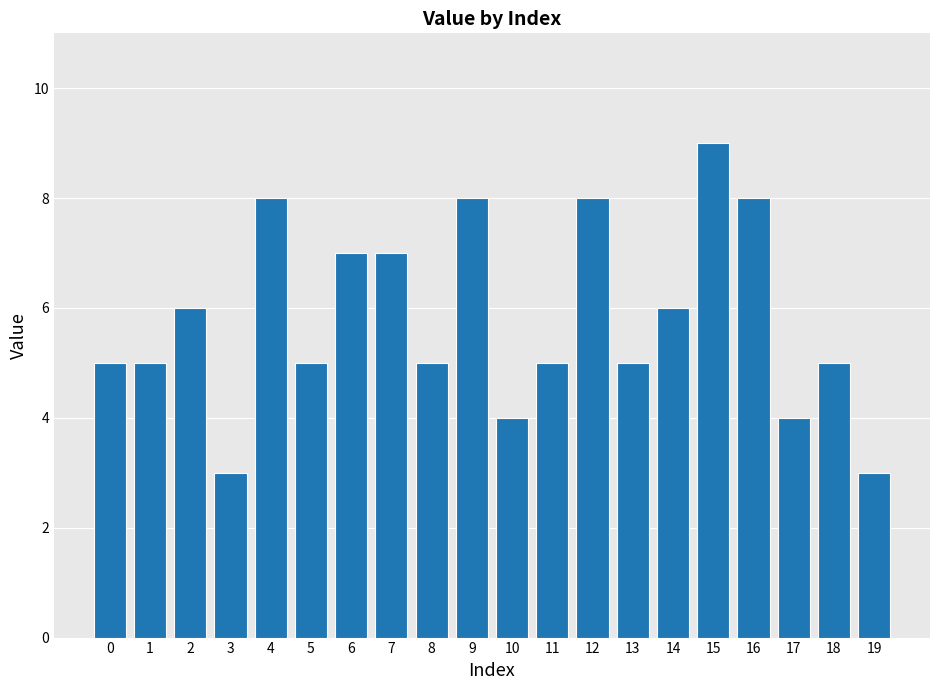

What is the sum of the values at 11 and 0?

10